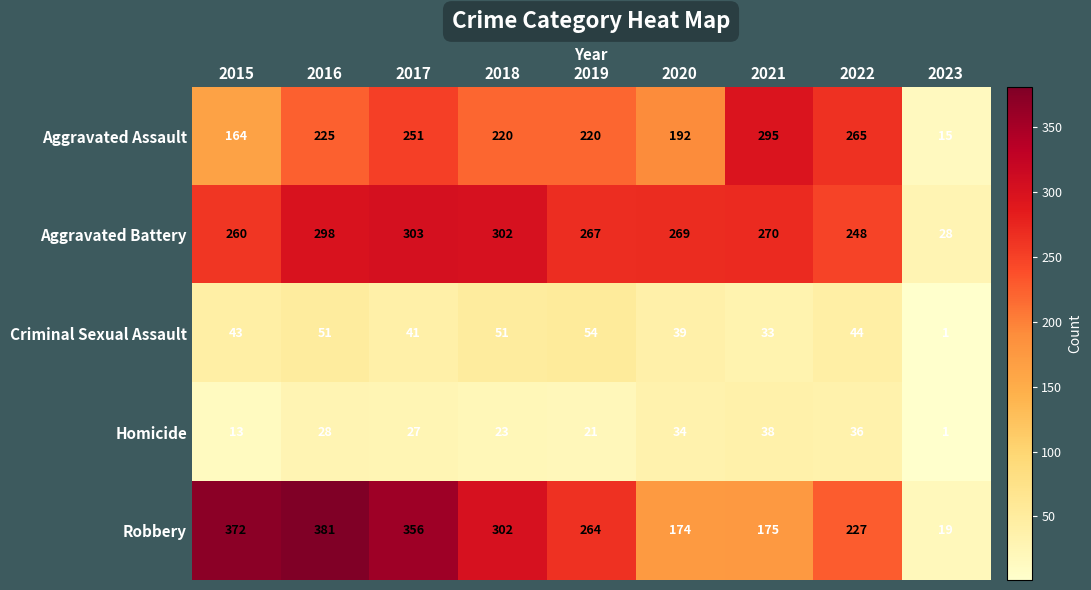

Which category has the lowest value across all series?

2023